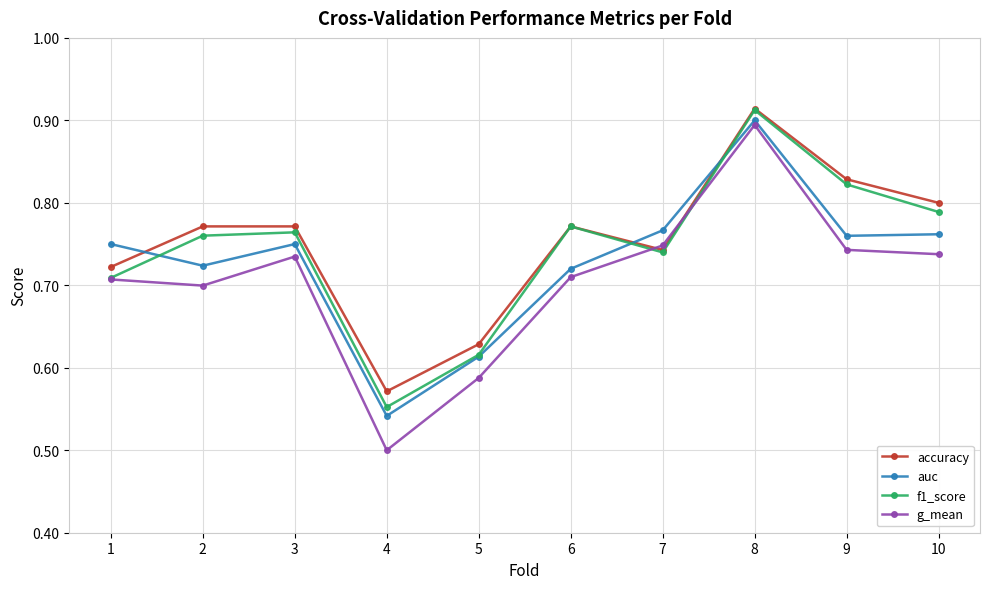

Where do g_mean and accuracy first cross each other?

6 and 7